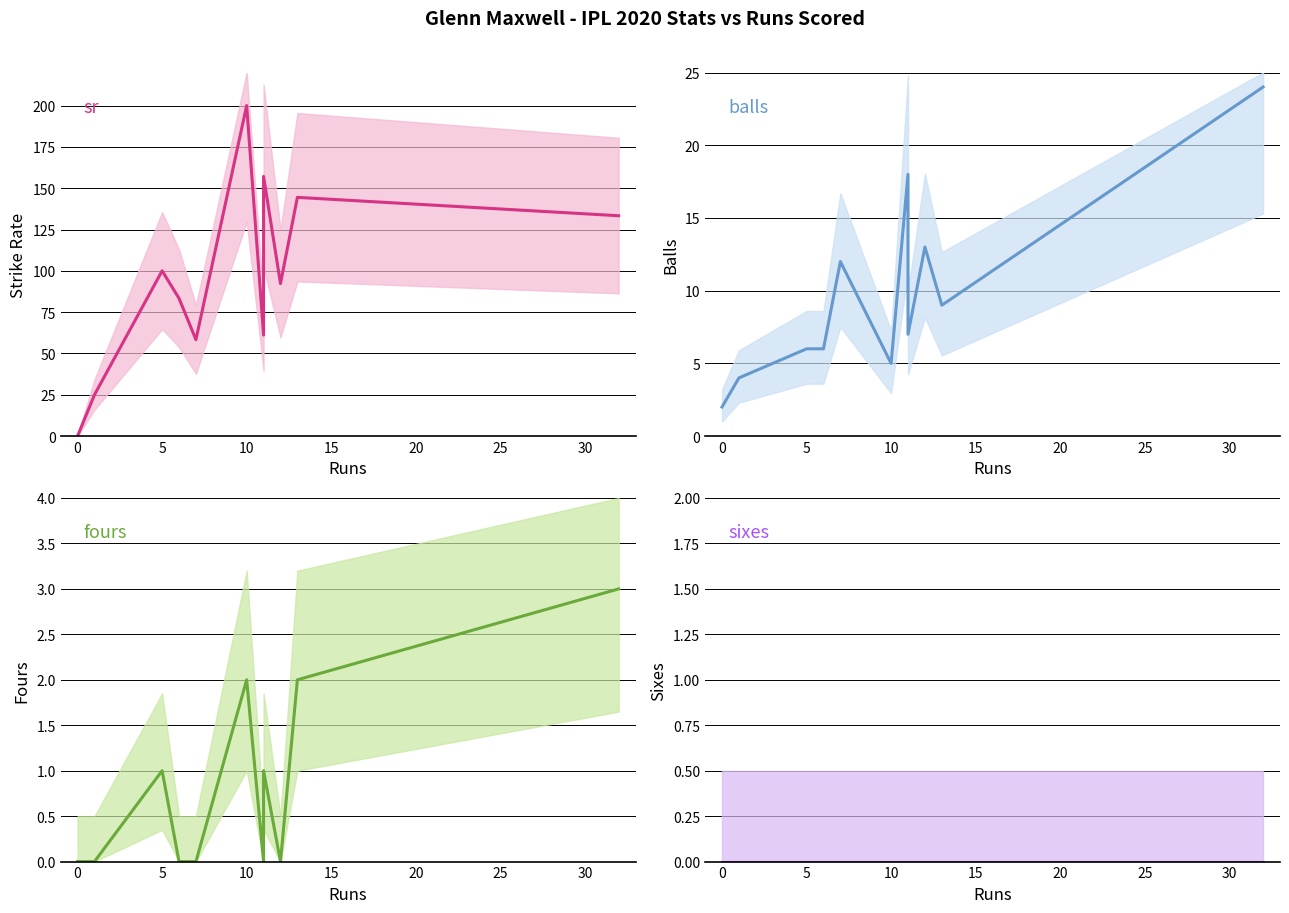

The value of sr at 9 is 79.6. True or false?

False